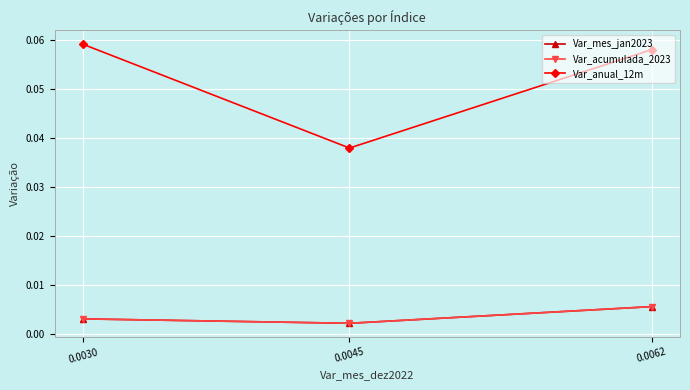

Which series has the largest total across all categories?

Var_anual_12m